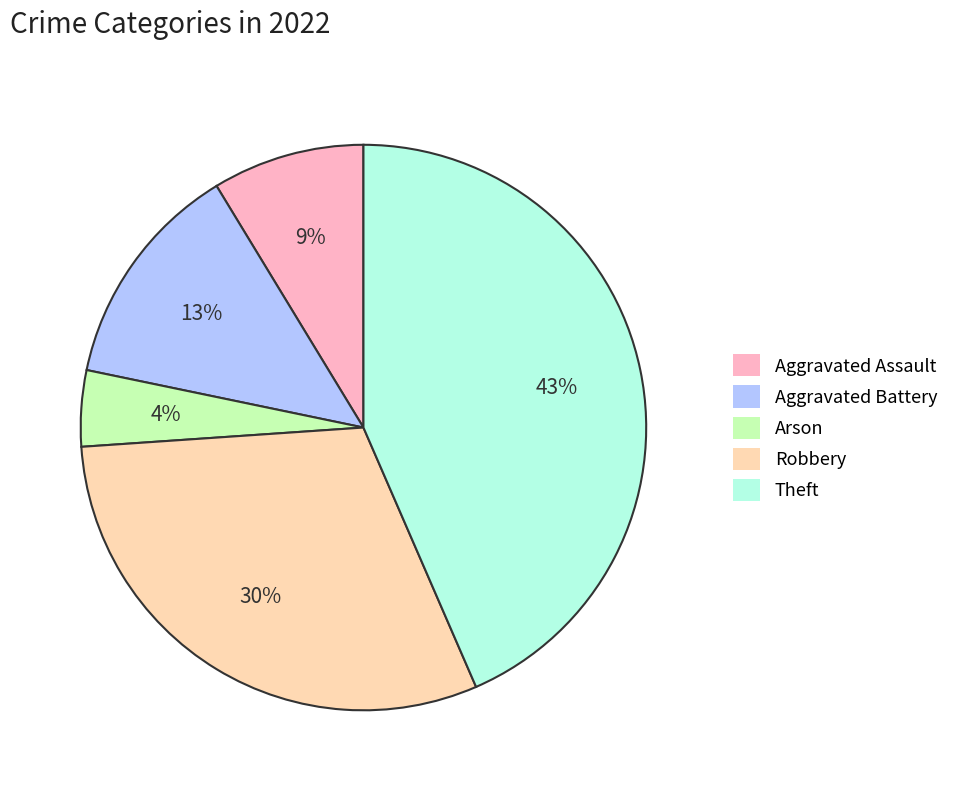

How many segments does this pie chart have?

5